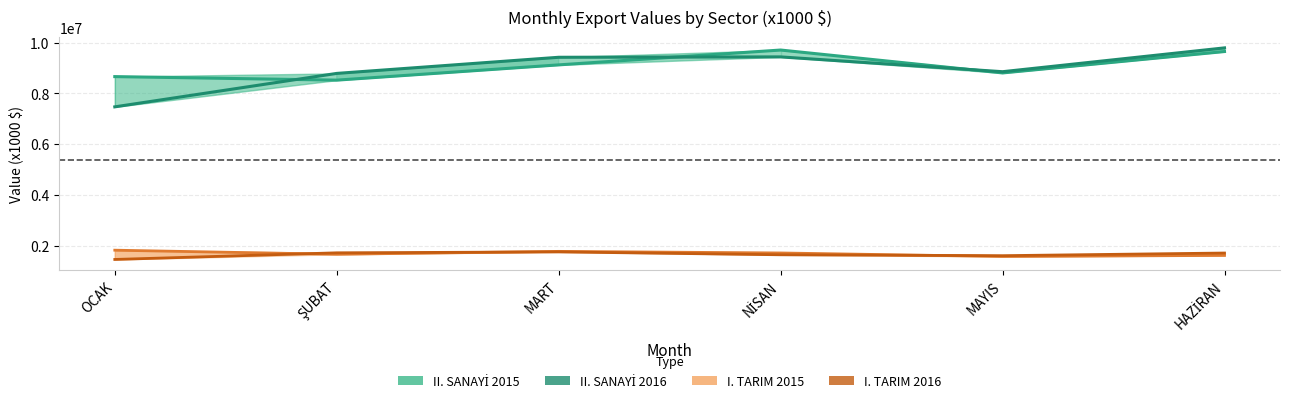

True or false: II. SANAYİ 2016 has a value of 3466562.4 at NİSAN.

False